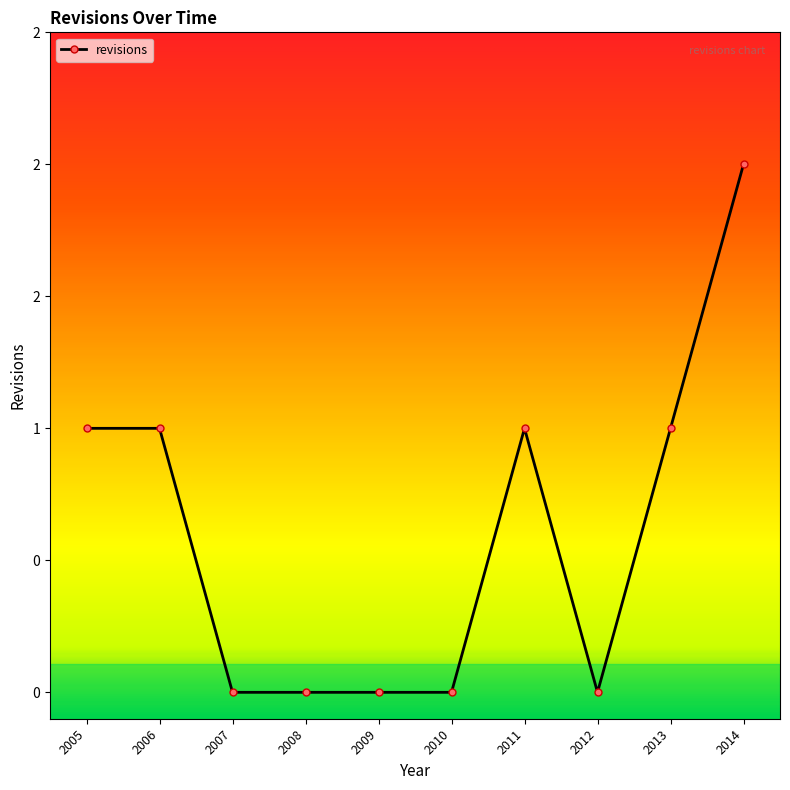

Is this an area chart (filled region under the line)?

No